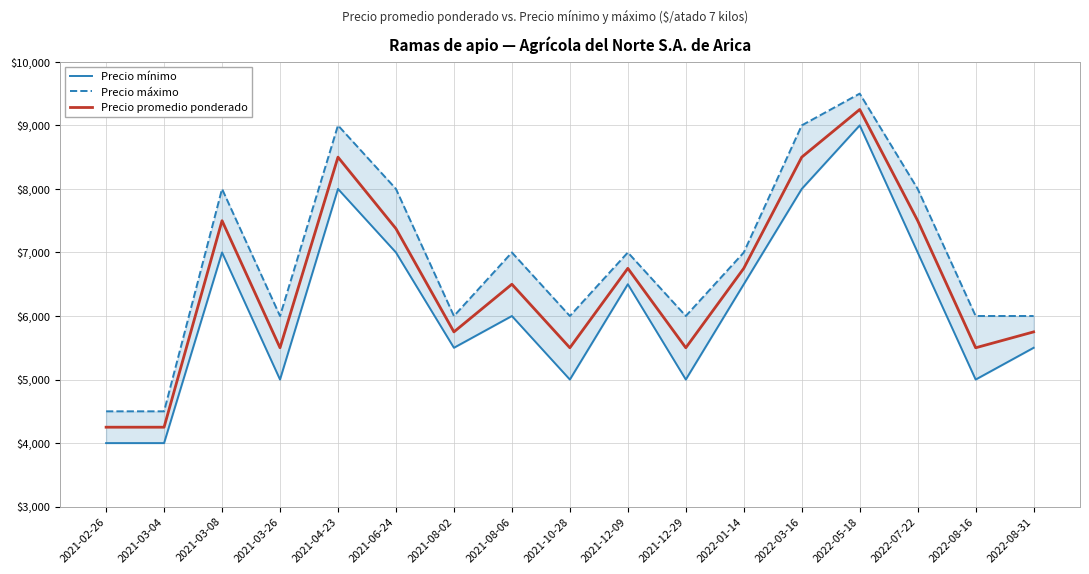

Is it true that Precio máximo equals 6085 at 2021-03-04?

False